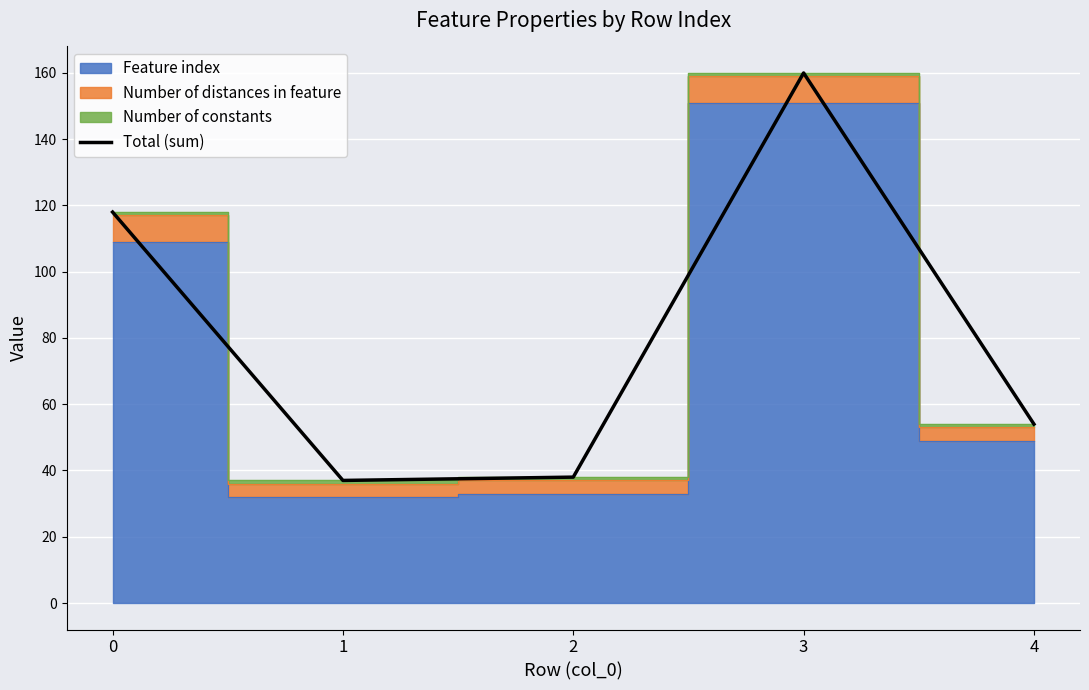

List the labels in order of value, smallest first.

1, 2, 4, 0, 3